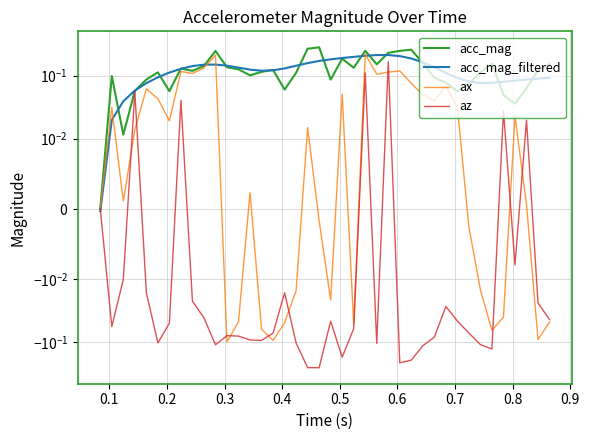

The value of az at 22 is -0.0. True or false?

False